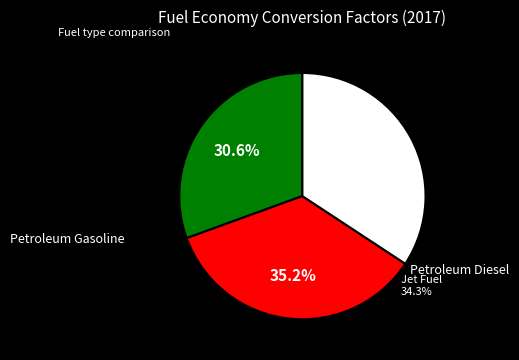

Is there any slice that represents more than half of the pie?

No